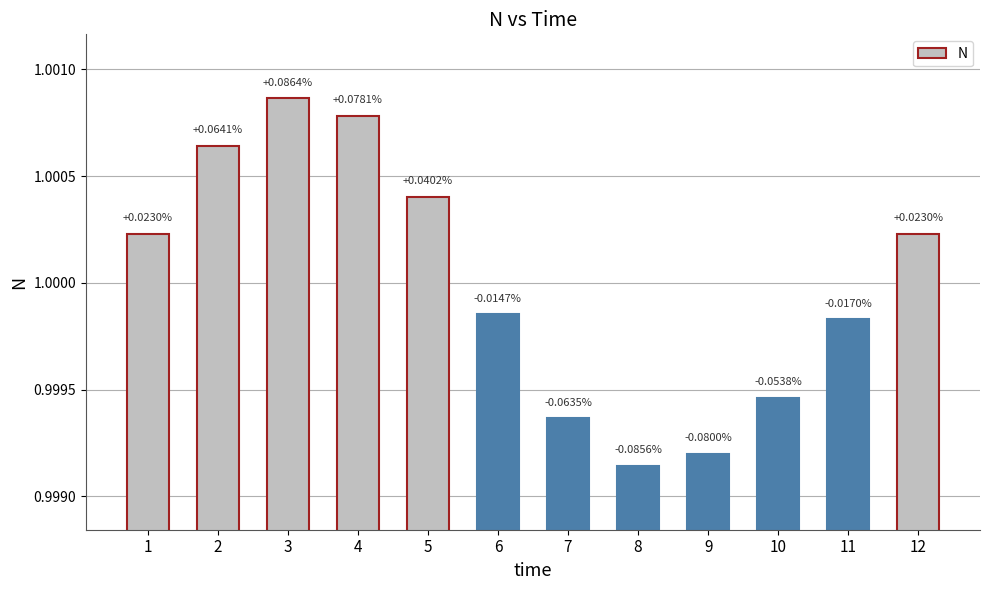

List the labels in order of value, largest first.

3, 4, 2, 5, 1, 12, 6, 11, 10, 7, 9, 8